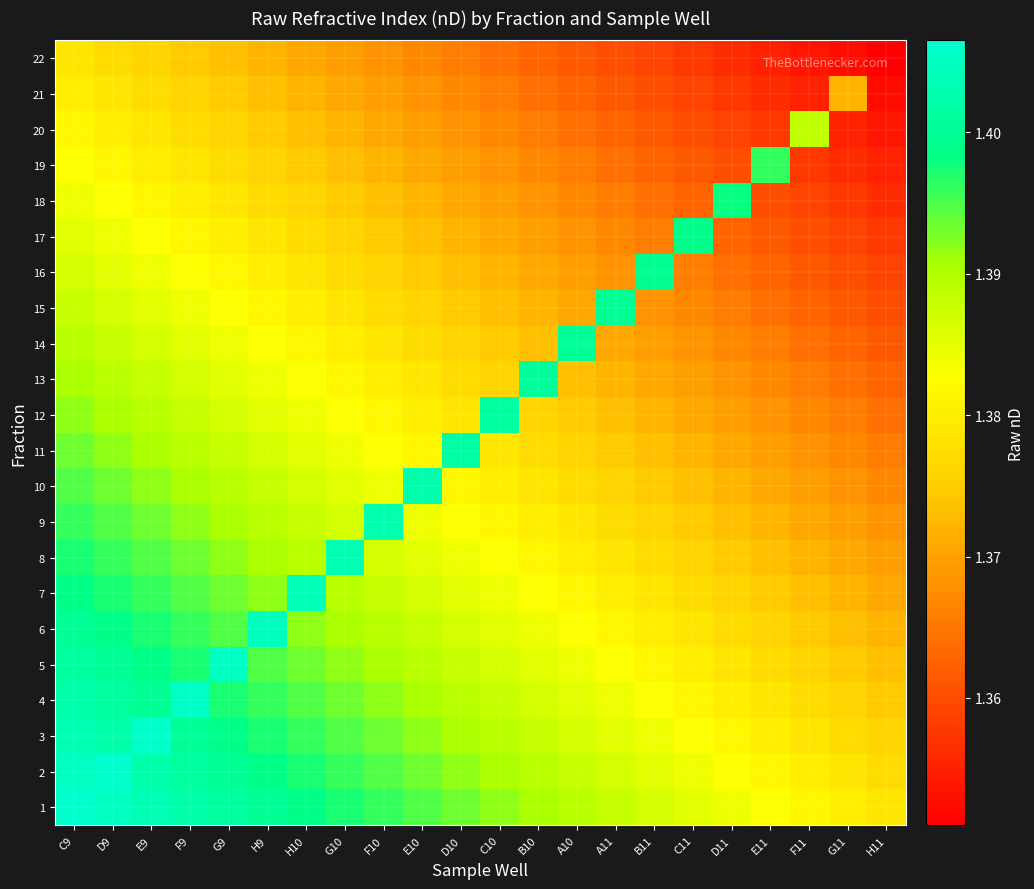

Which label corresponds to the largest value in the chart?

D9